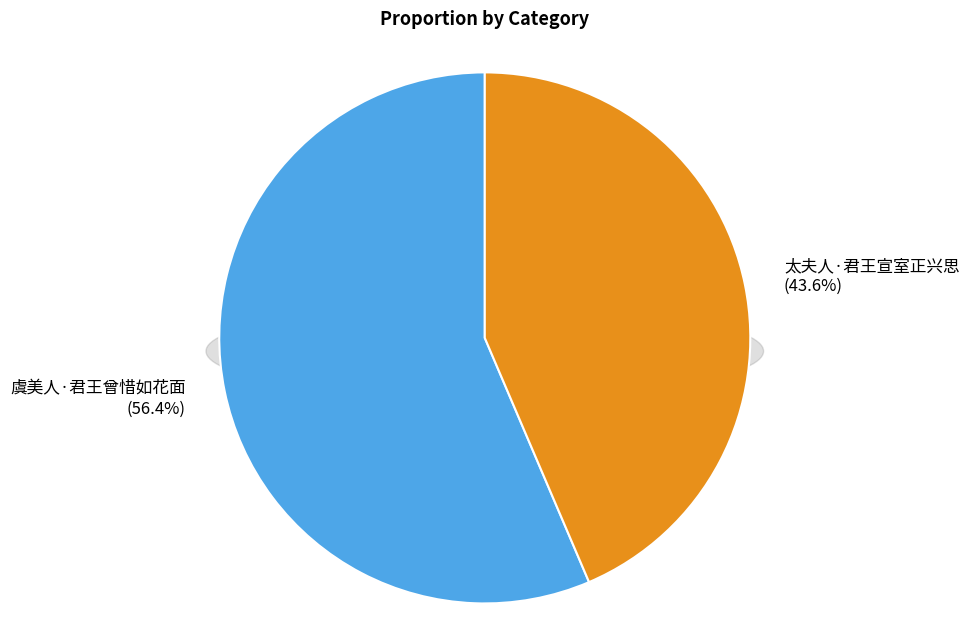

What portion of the pie excludes 太夫人·君王宣室正兴思?

56.4%